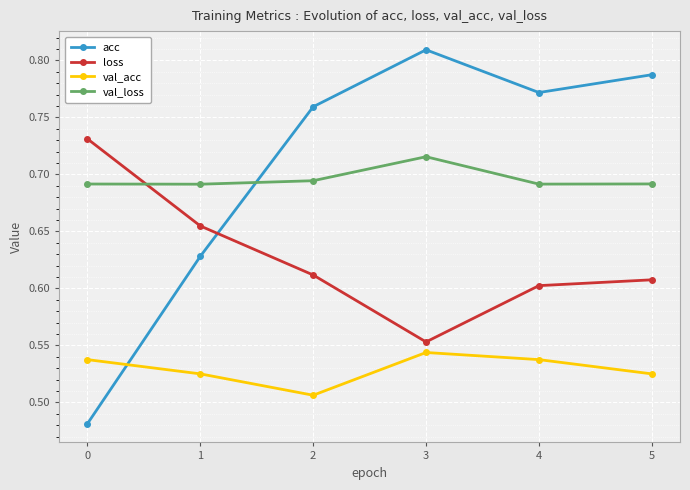

What is the sum of the acc values at 4 and 1?

1.4